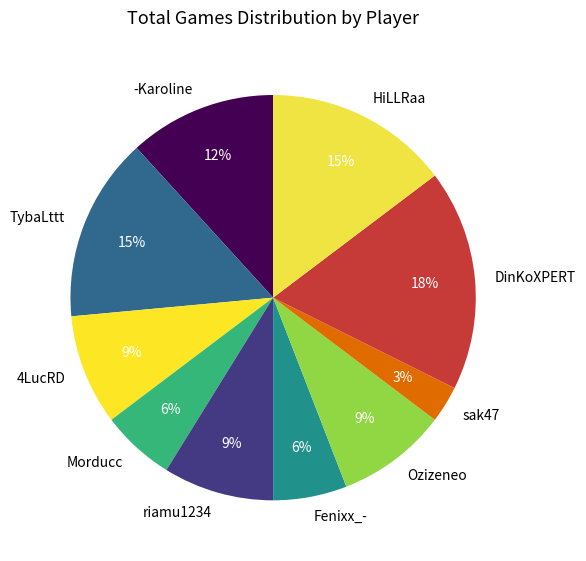

To the nearest percent, what is the difference between the sak47 and HiLLRaa slice percentages?

12%